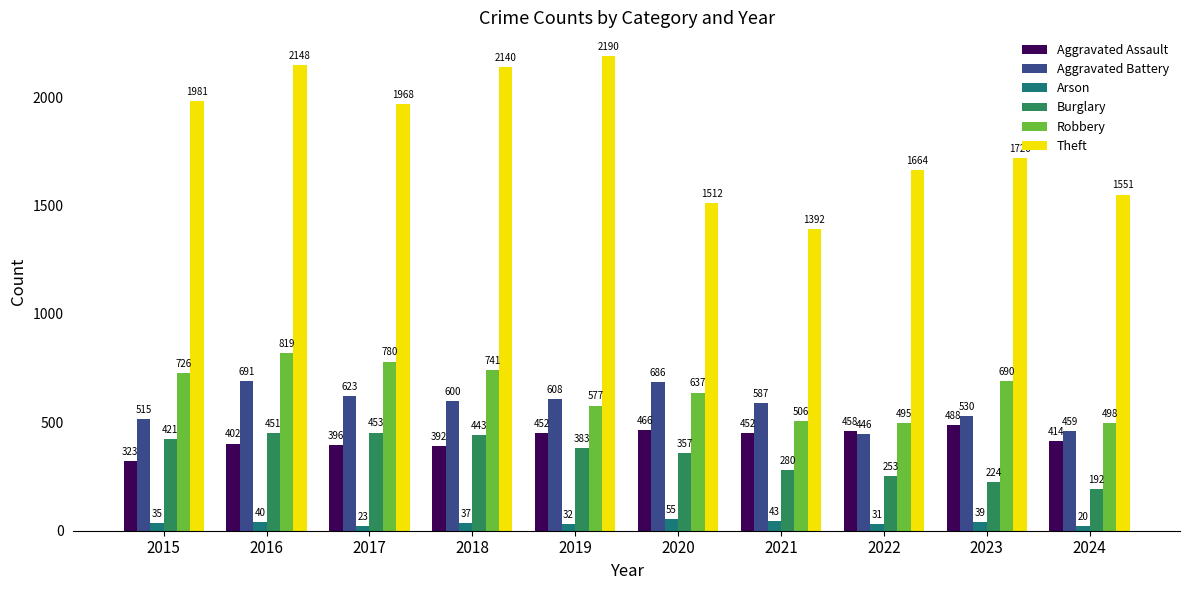

What is the value of the Aggravated Assault bar at the 9th from the left?

488